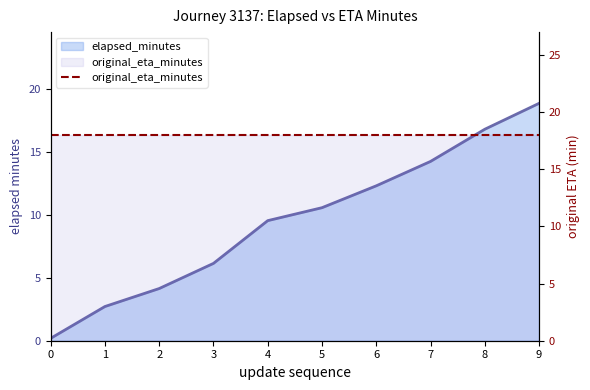

What is the difference between the maximum and minimum values?

18.7